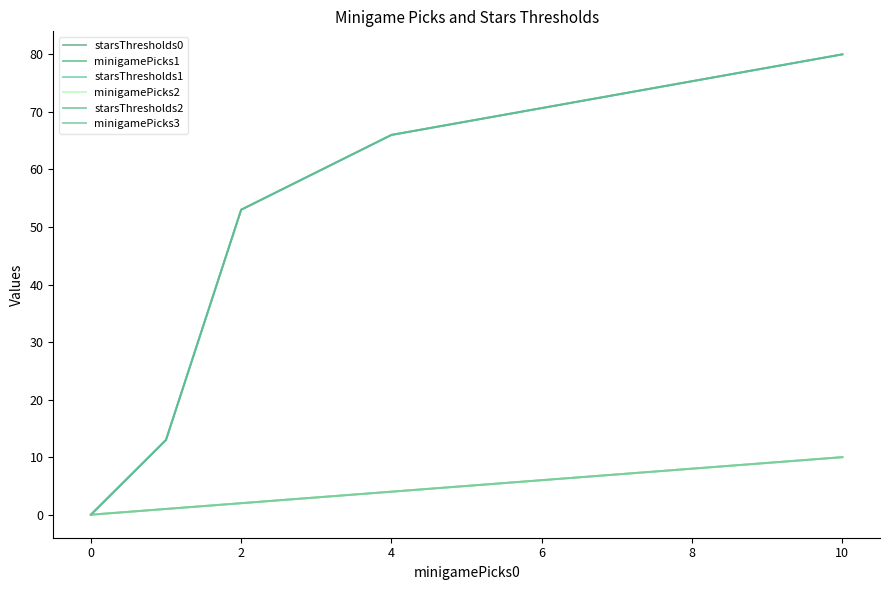

Does the chart have visible grid lines?

No